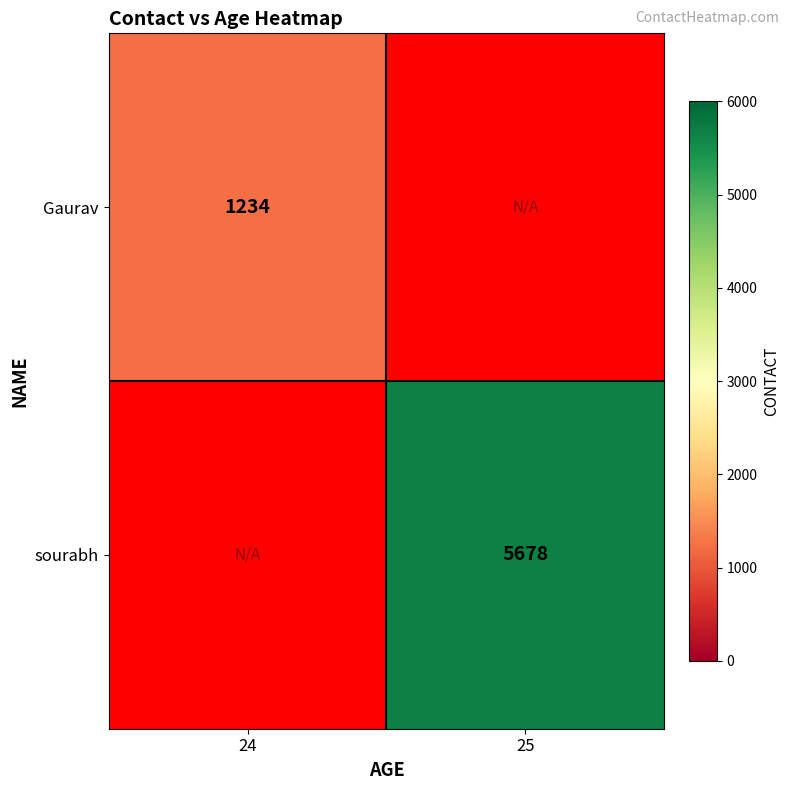

At how many categories does at least one series exceed 4079?

1